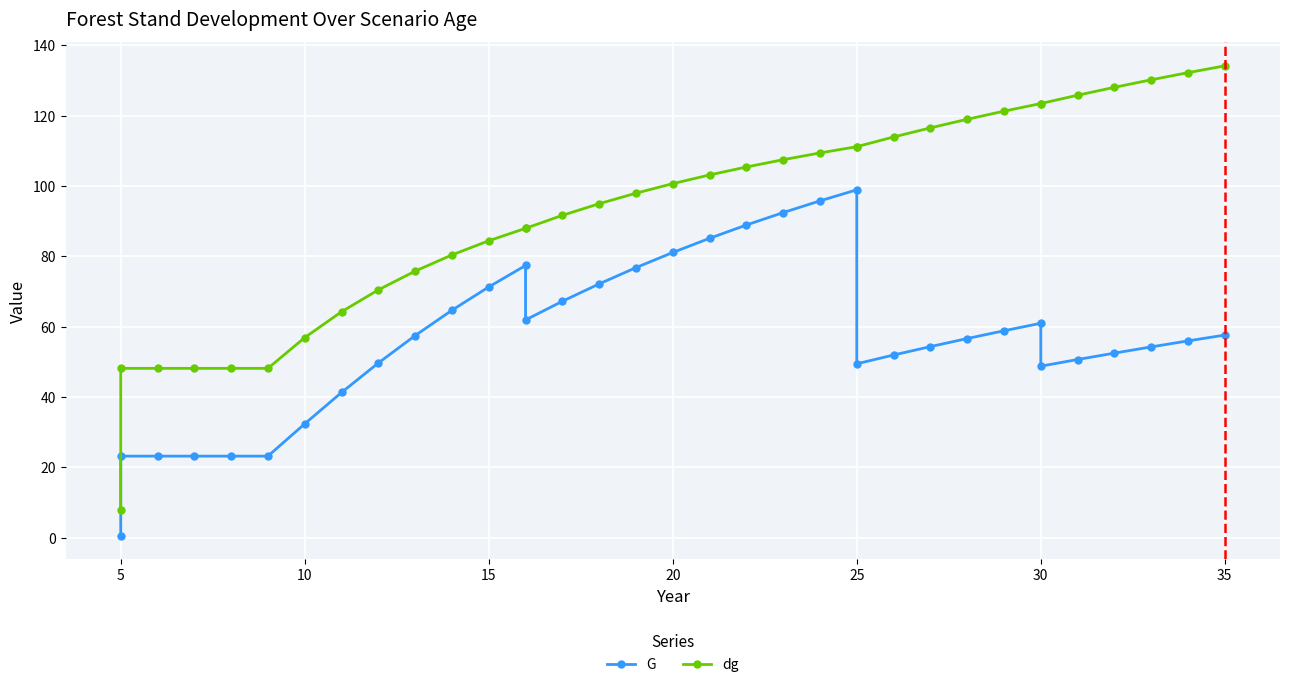

List the series in order of their peak value, highest first.

dg, G